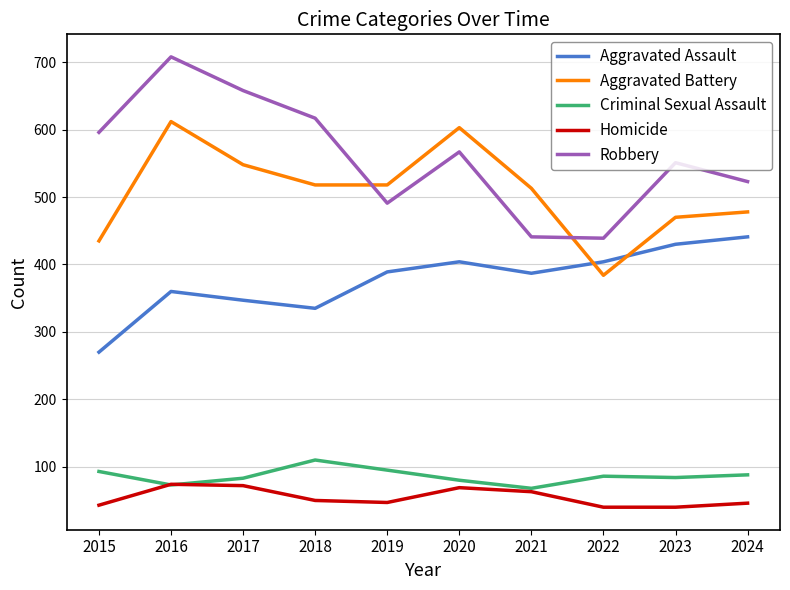

Which series has the largest range (max minus min)?

Robbery